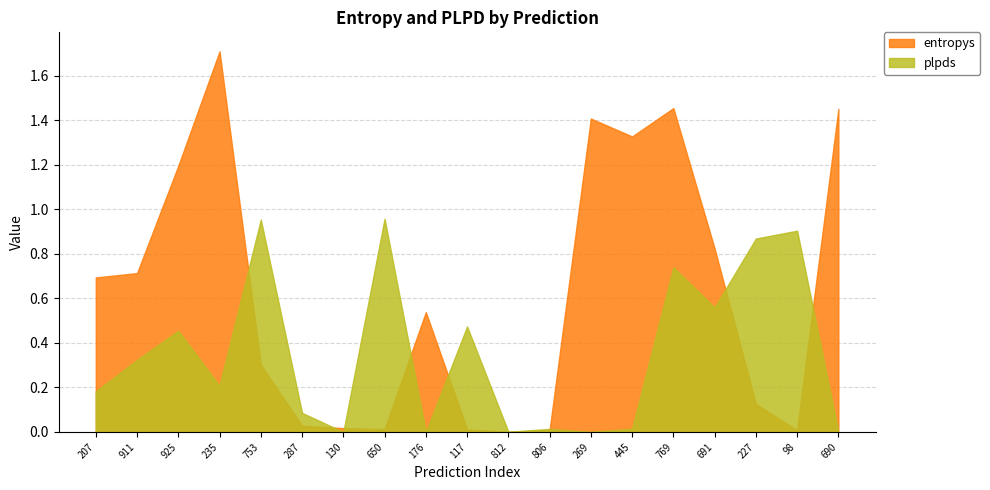

How many data points in plpds are above 0?

16